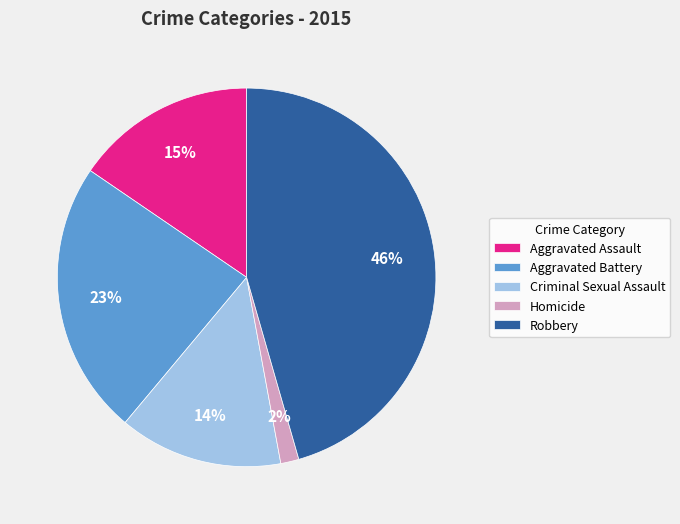

Which category has the biggest portion of the pie?

Robbery